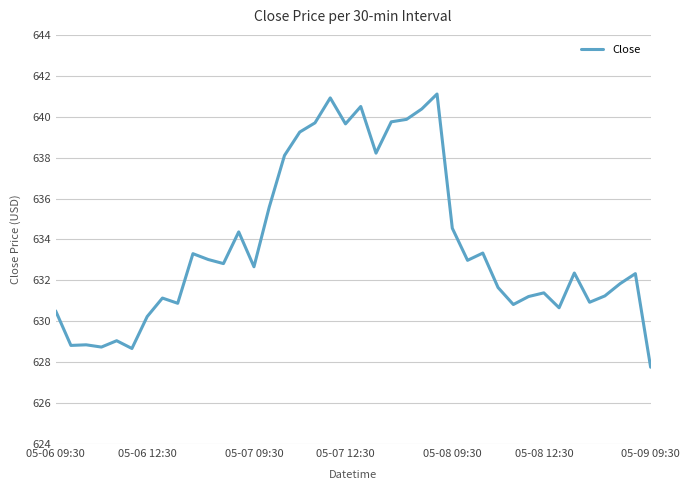

How many lines are shown in the chart?

1